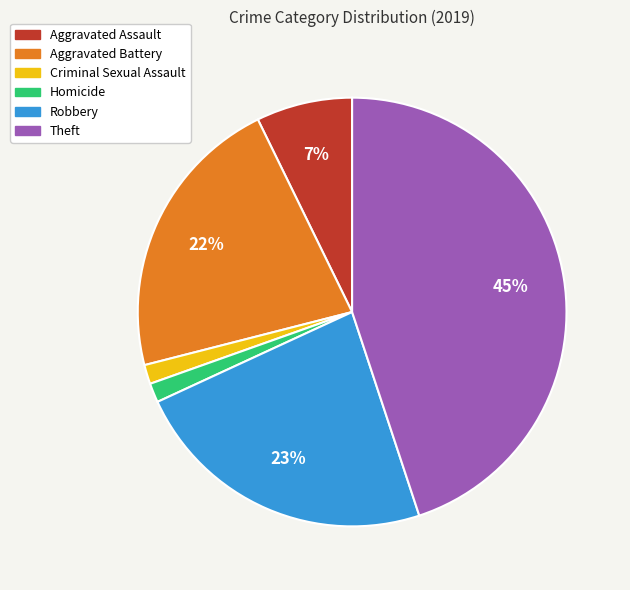

To the nearest percent, what is the average slice percentage?

17%